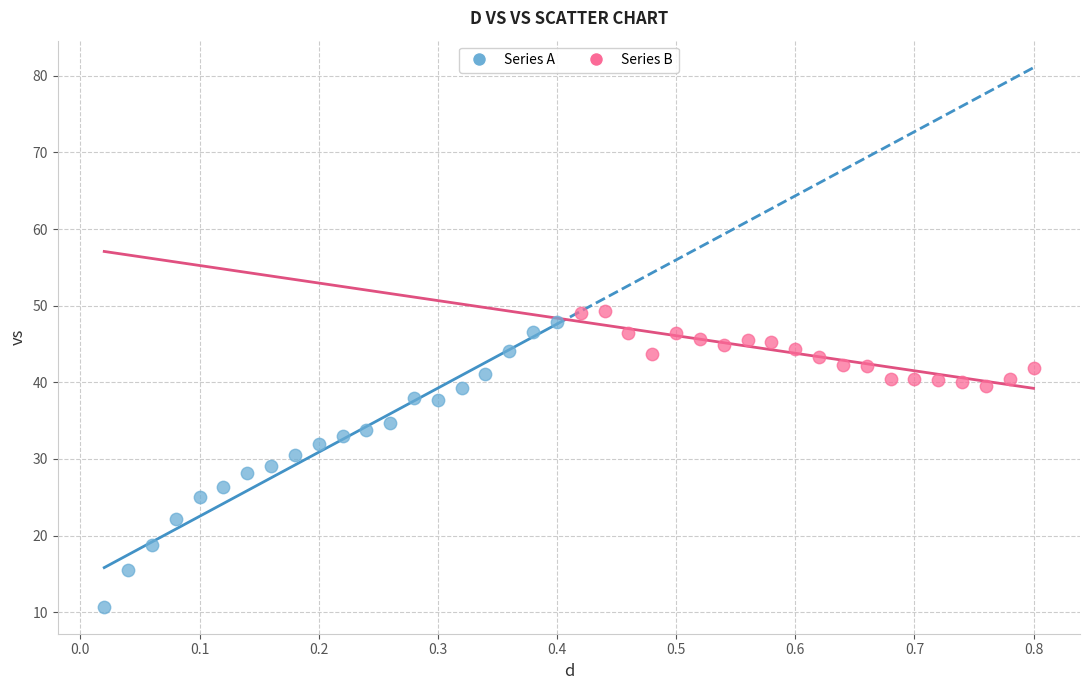

Which series reaches the minimum Y coordinate?

Series A